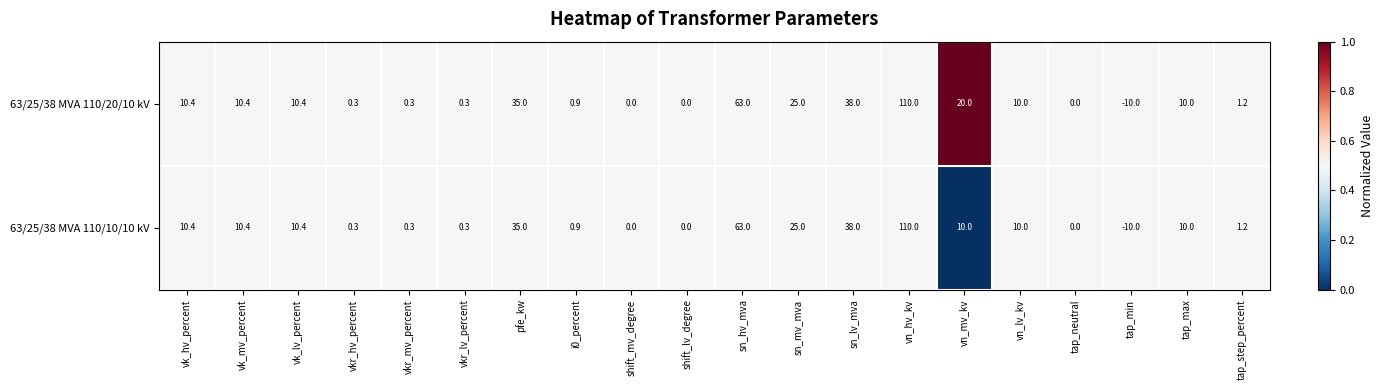

True or false: 63/25/38 MVA 110/20/10 kV has a value of -75.3 at tap_neutral.

False